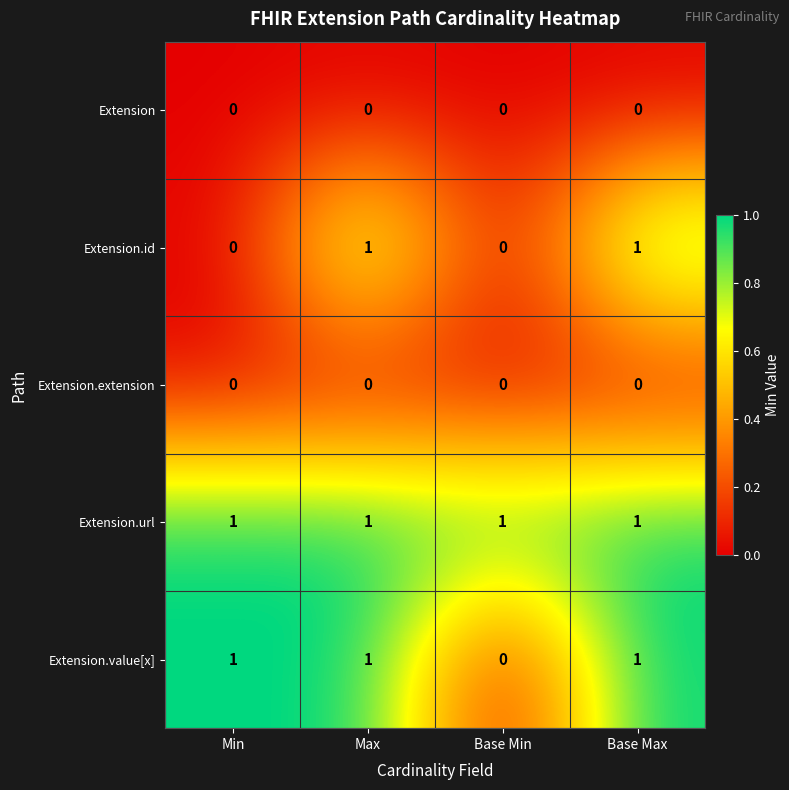

Is it true that Extension.value[x] equals 1 at Min?

True